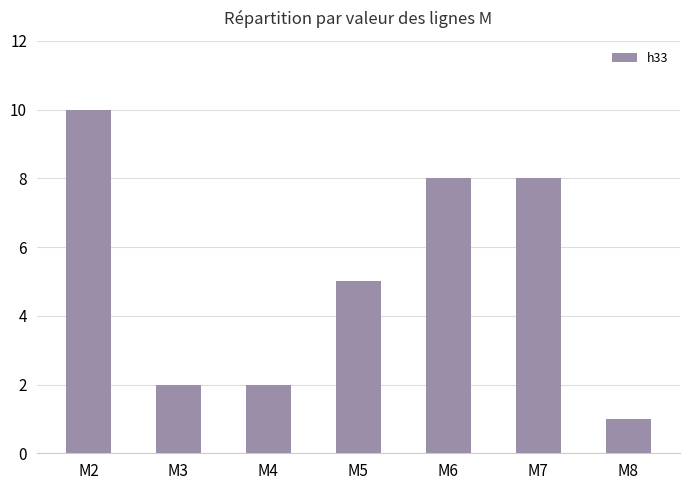

Which label corresponds to the smallest value in the chart?

M8